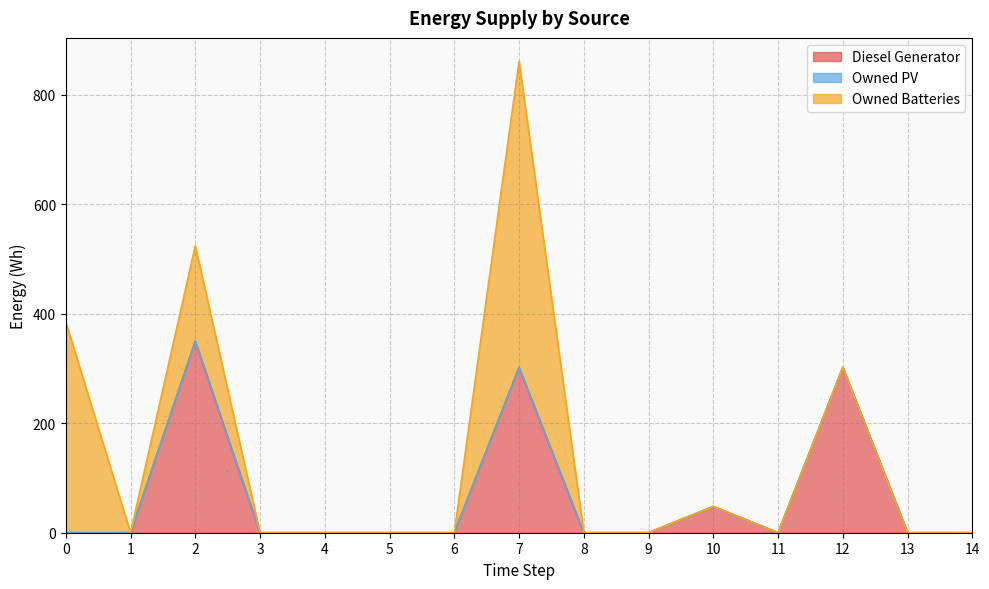

Count the number of data series in this chart.

3